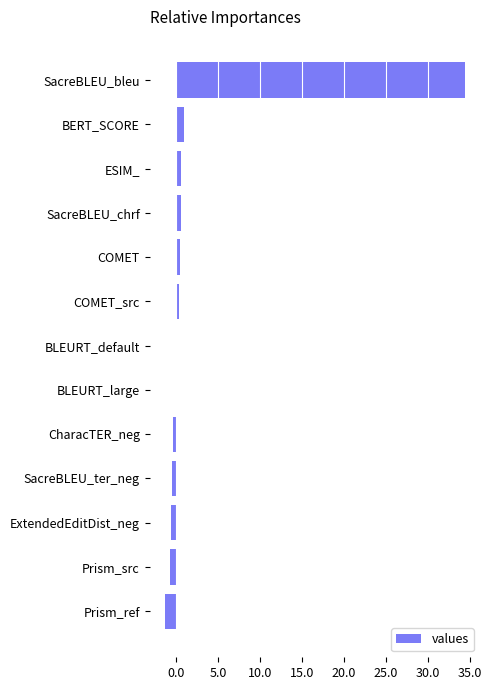

Are the bars horizontal?

Yes